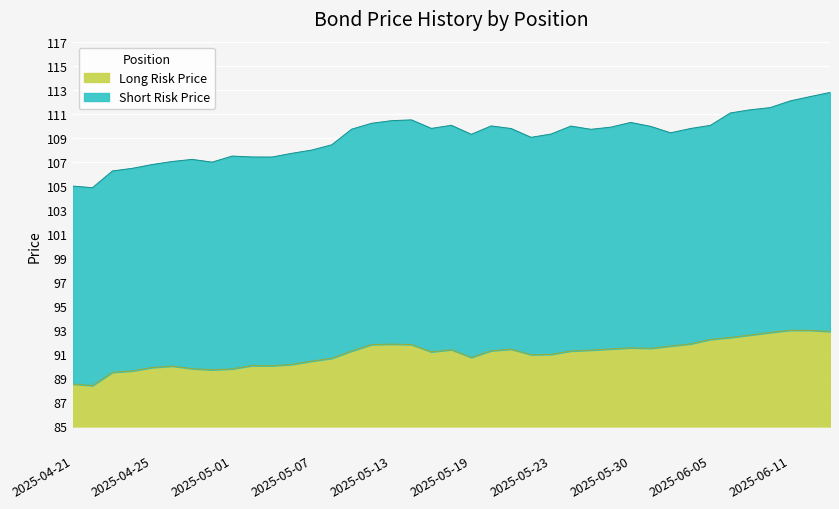

Is it true that the value at 2025-04-21 is 6.2?

False